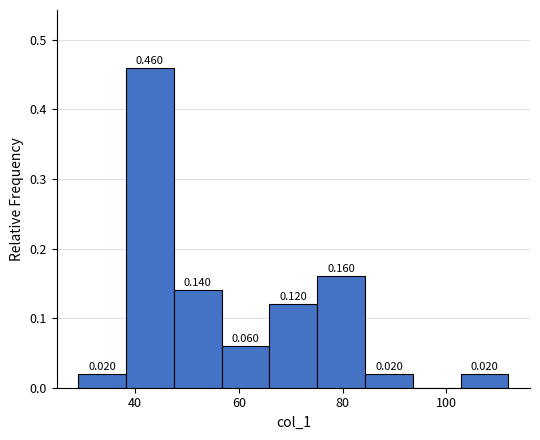

Which range on the x-axis has the tallest bar?

38 to 48